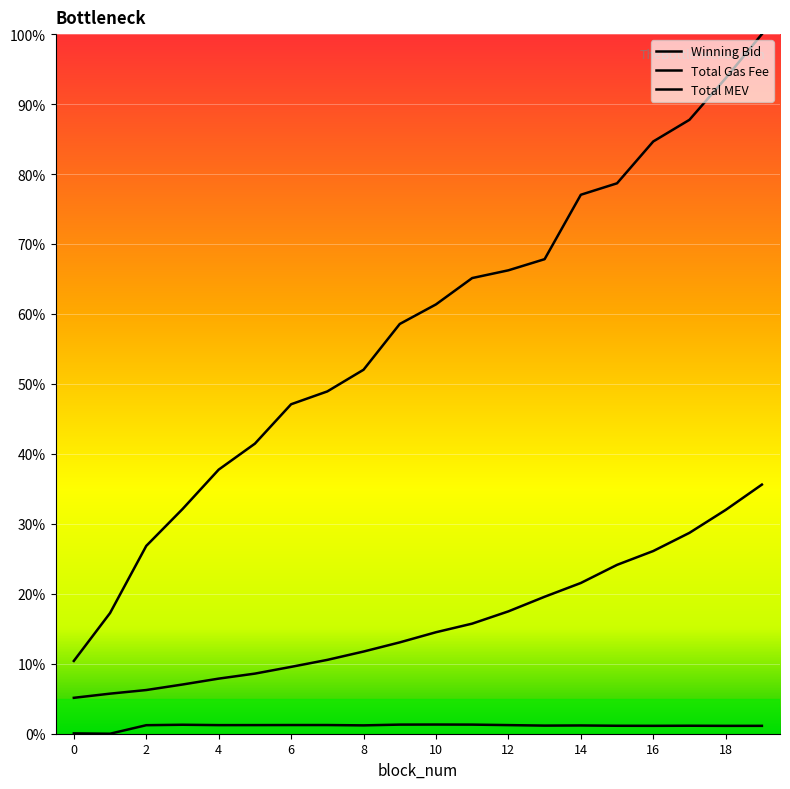

Does the chart have visible grid lines?

Yes